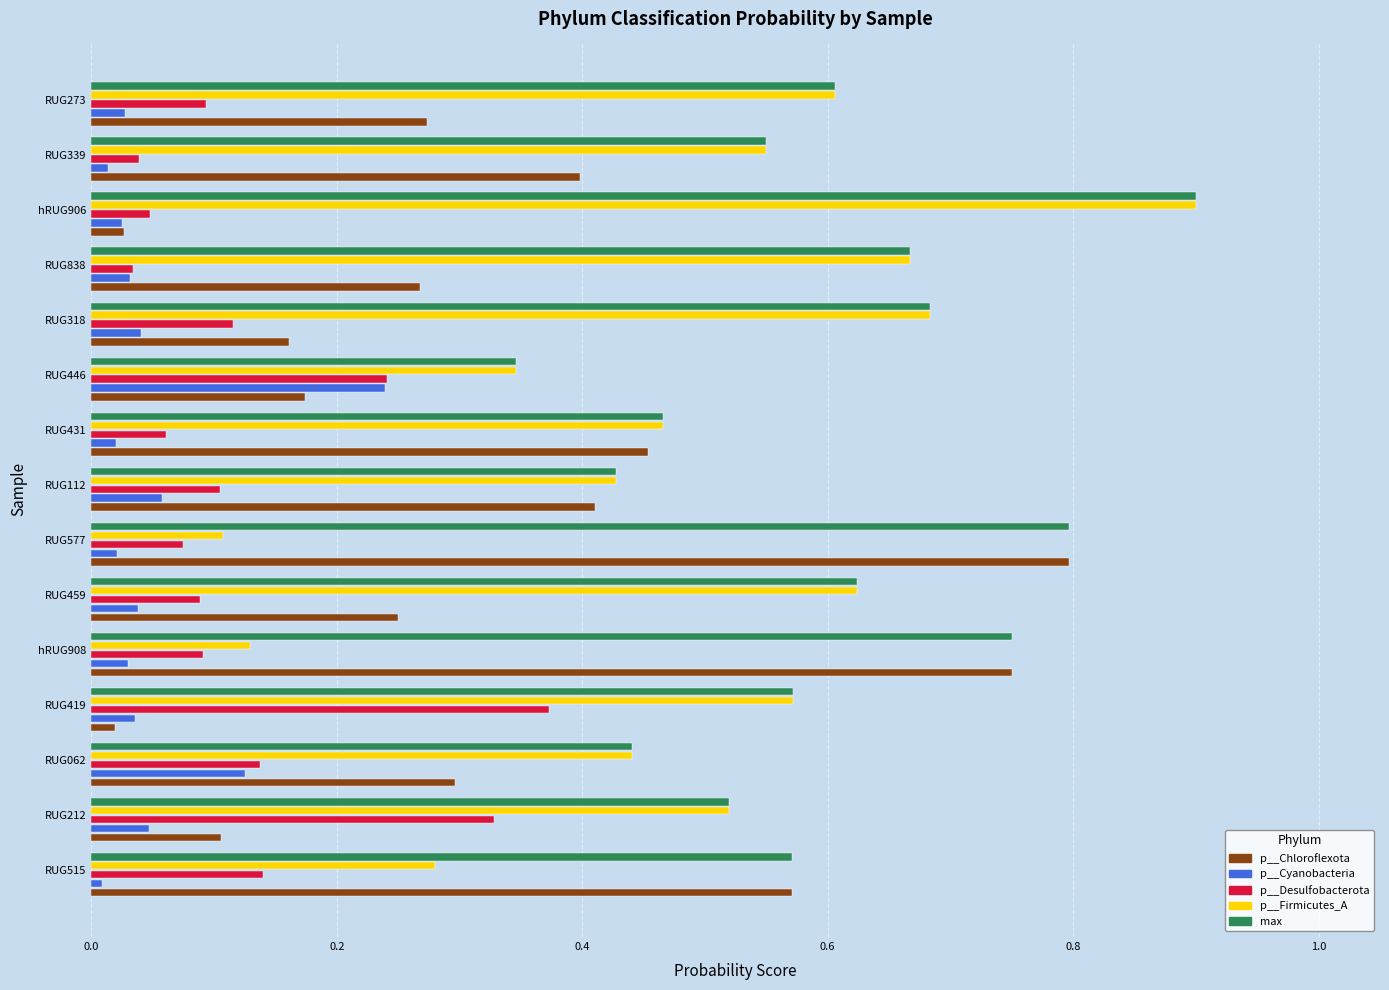

Is it true that p__Desulfobacterota equals 0.0 at RUG339?

True